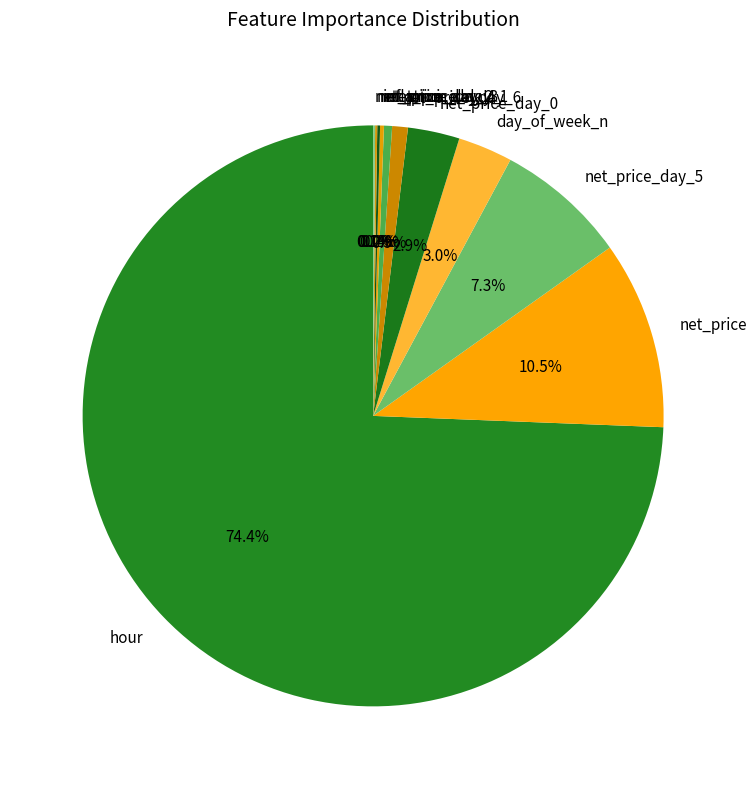

What is the largest slice in the pie chart?

hour